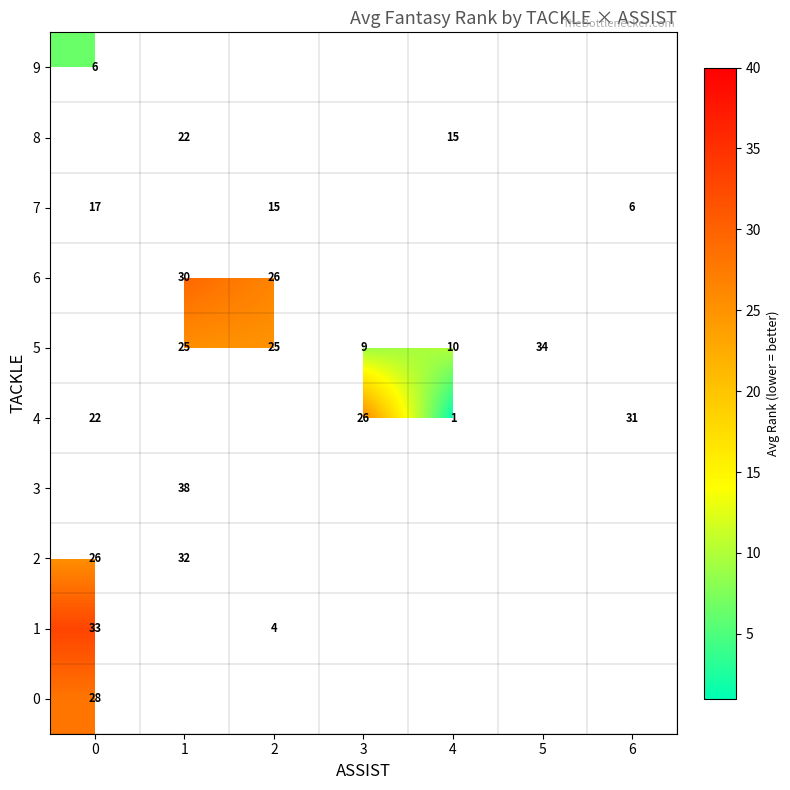

Count the number of categories in the chart.

7